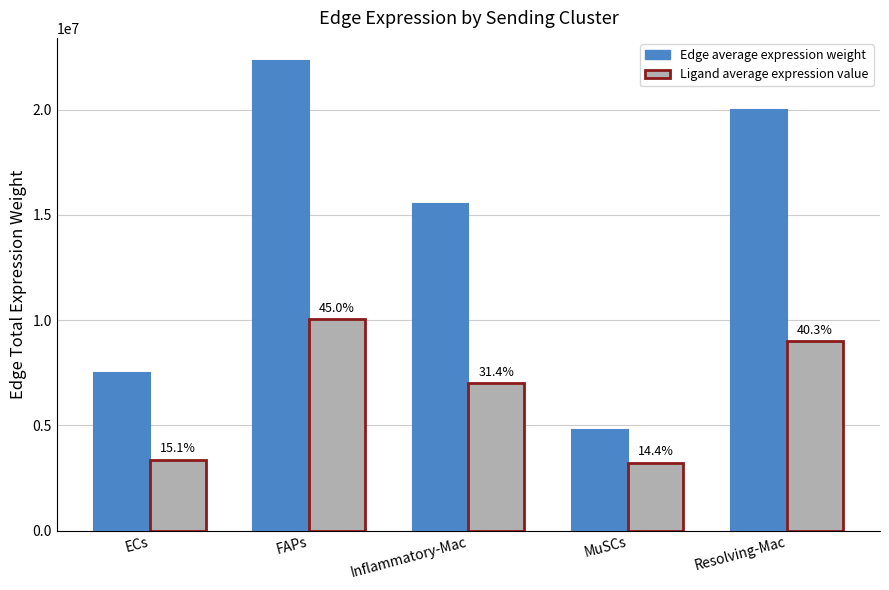

At which category is the sum across all series the highest?

FAPs